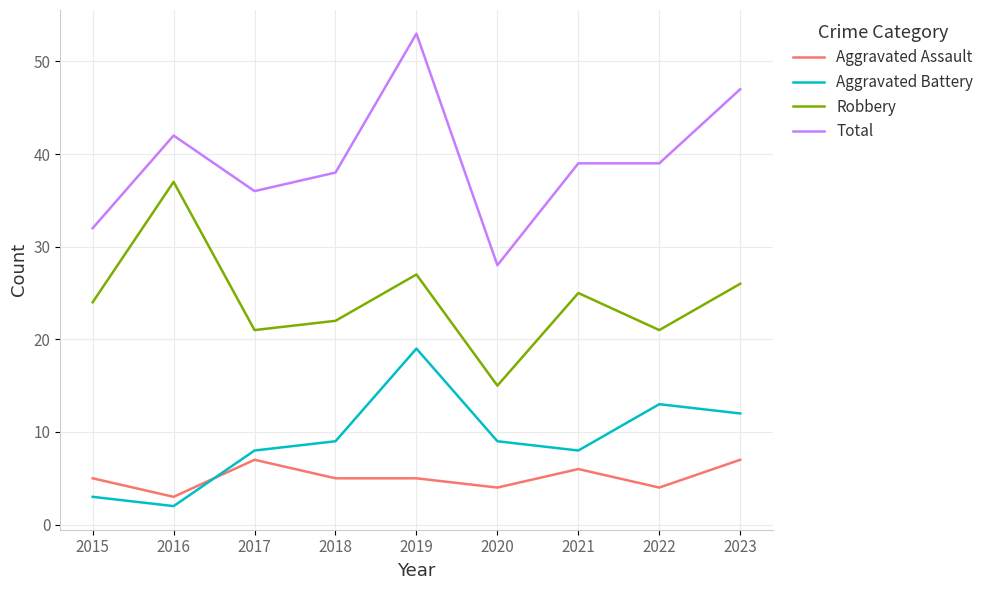

What is the maximum value shown in the chart?

53